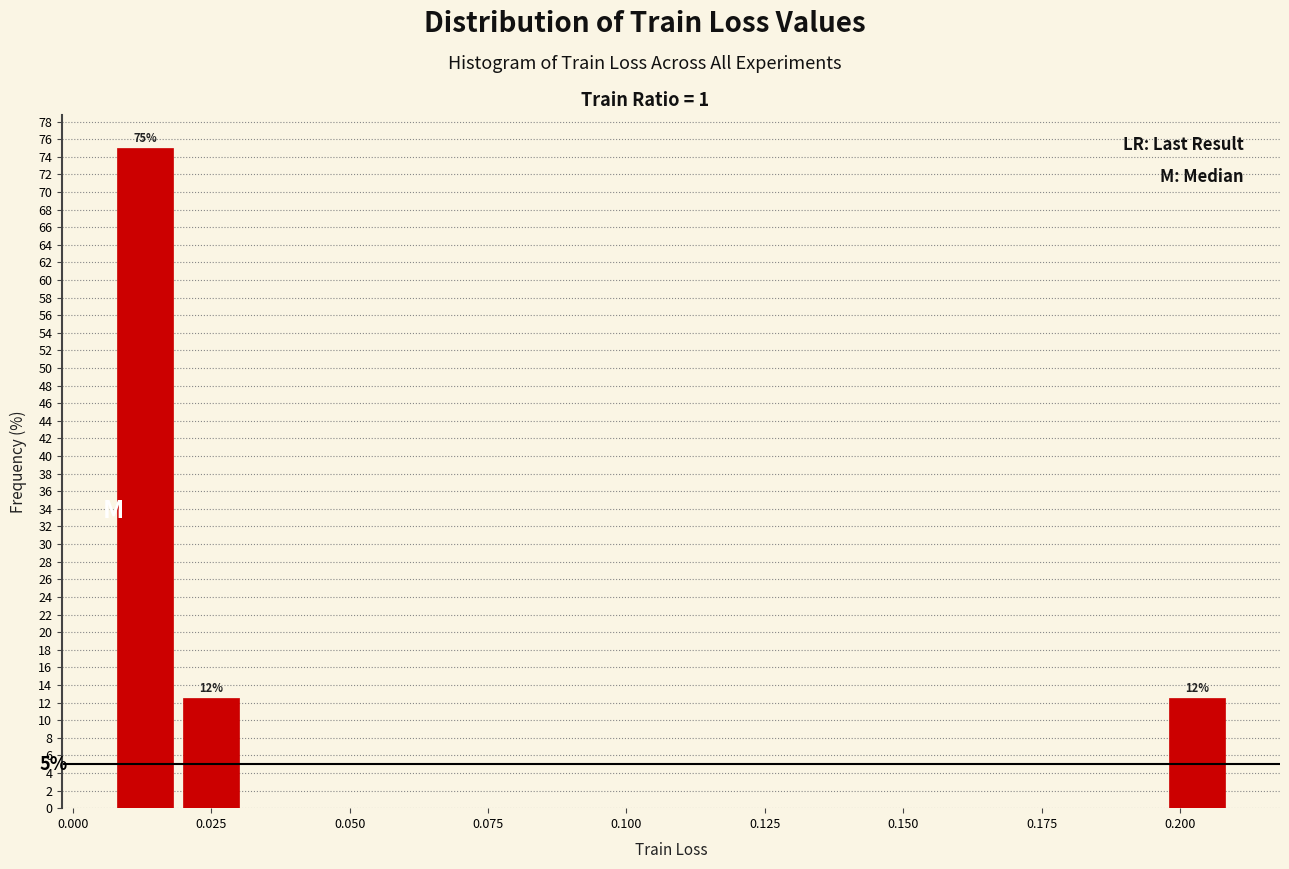

Around what value on the x-axis is the tallest bar? Give the approximate position of its centre, as read against the axis.

0.015